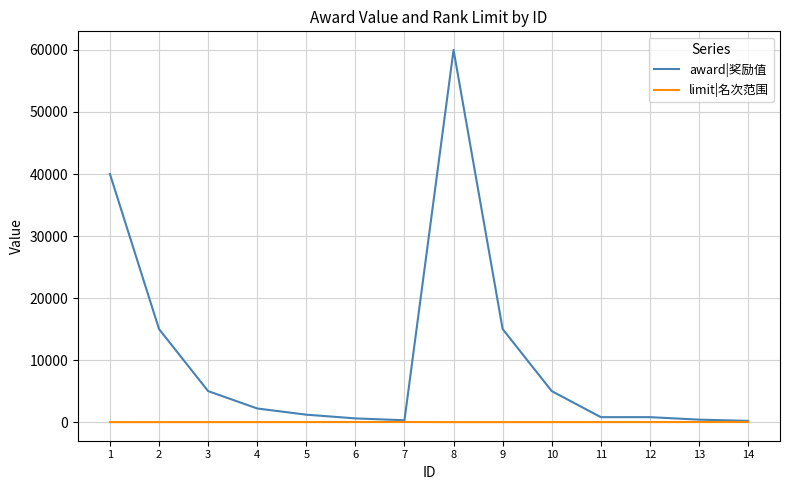

Between 1 and 10, which series saw the biggest shift?

award|奖励值